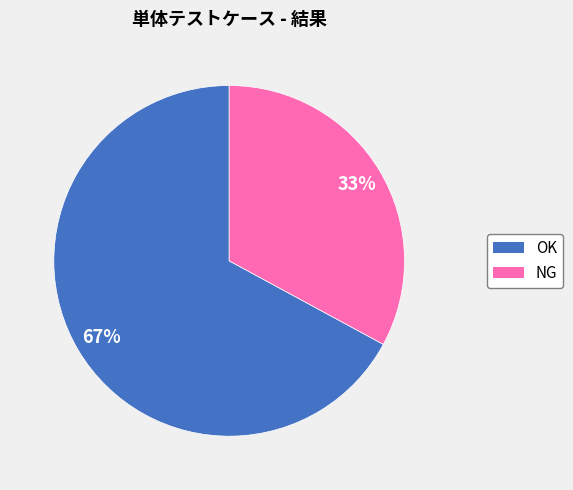

How many segments does this pie chart have?

2